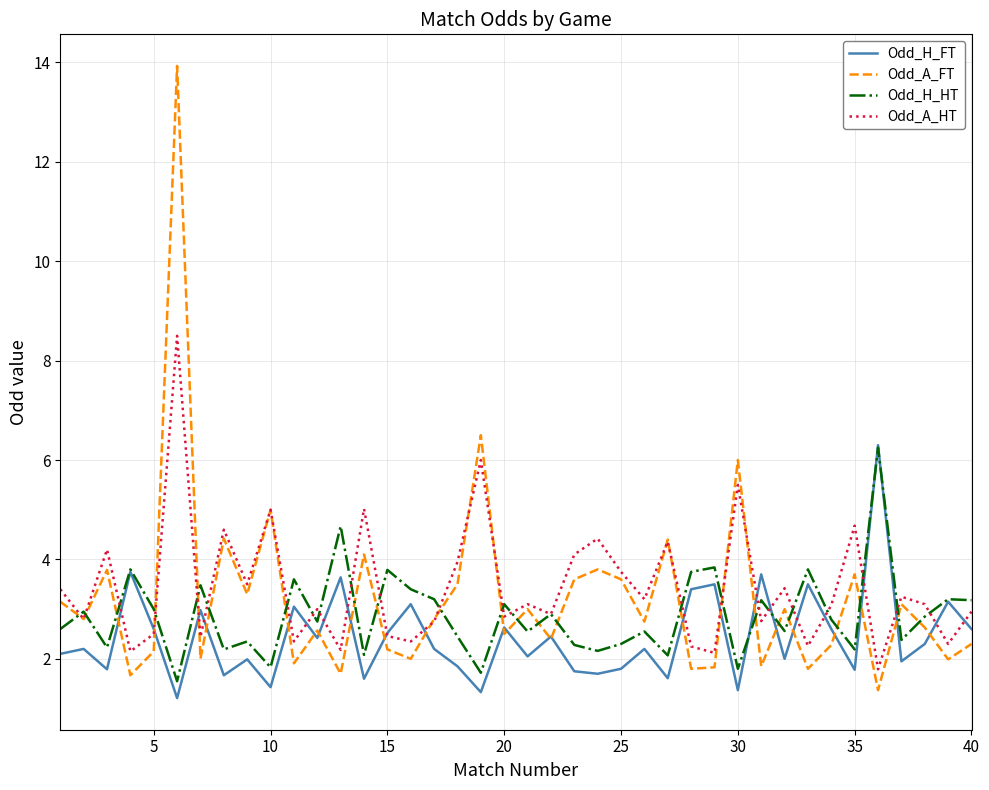

What is the maximum value shown in the chart?

13.9